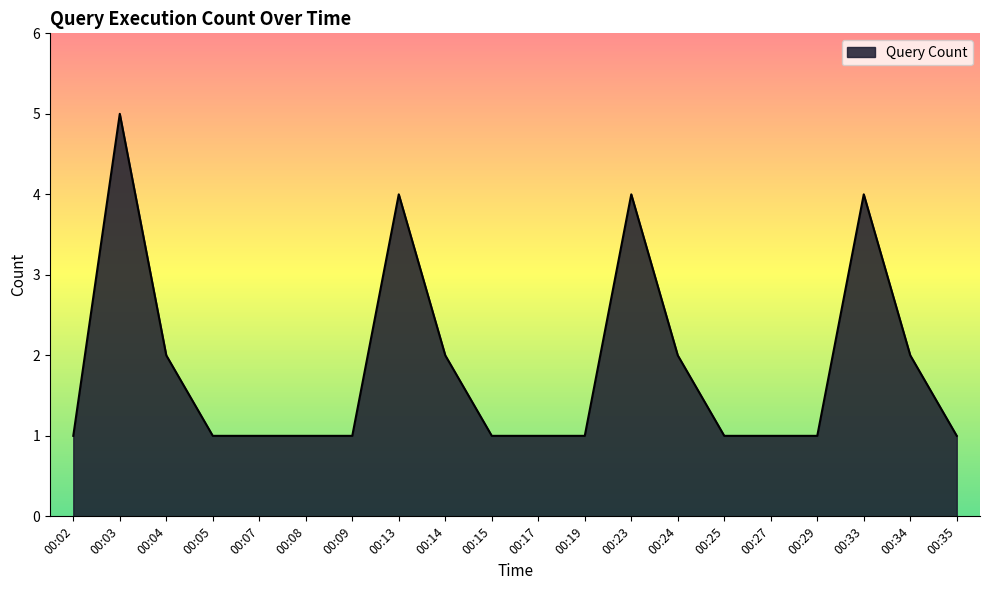

Reading left to right, list all the values displayed in this chart.

00:02=1	00:03=5	00:04=2	00:05=1	00:07=1	00:08=1	00:09=1	00:13=4	00:14=2	00:15=1	00:17=1	00:19=1	00:23=4	00:24=2	00:25=1	00:27=1	00:29=1	00:33=4	00:34=2	00:35=1